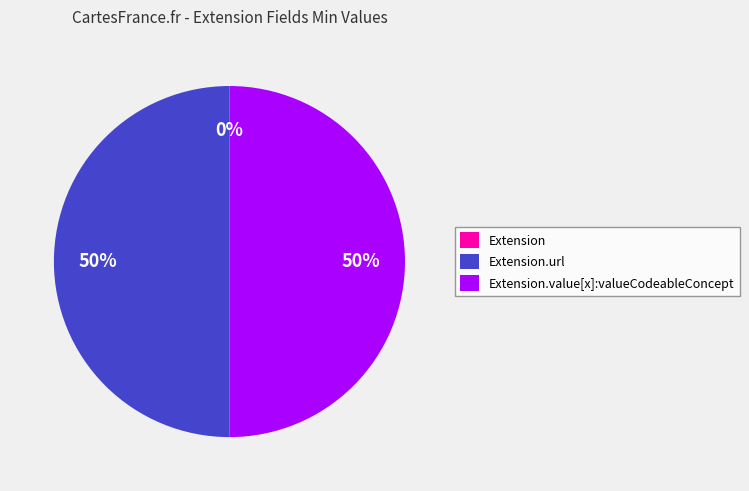

What is the change in value from Extension to Extension.value[x]:valueCodeableConcept?

+1